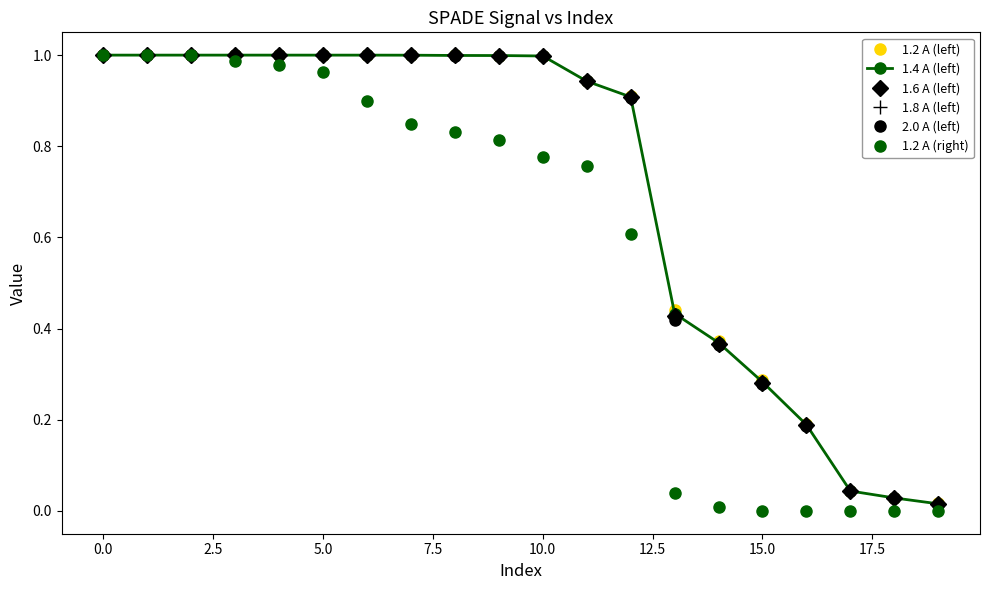

Is this an area chart (filled region under the line)?

No